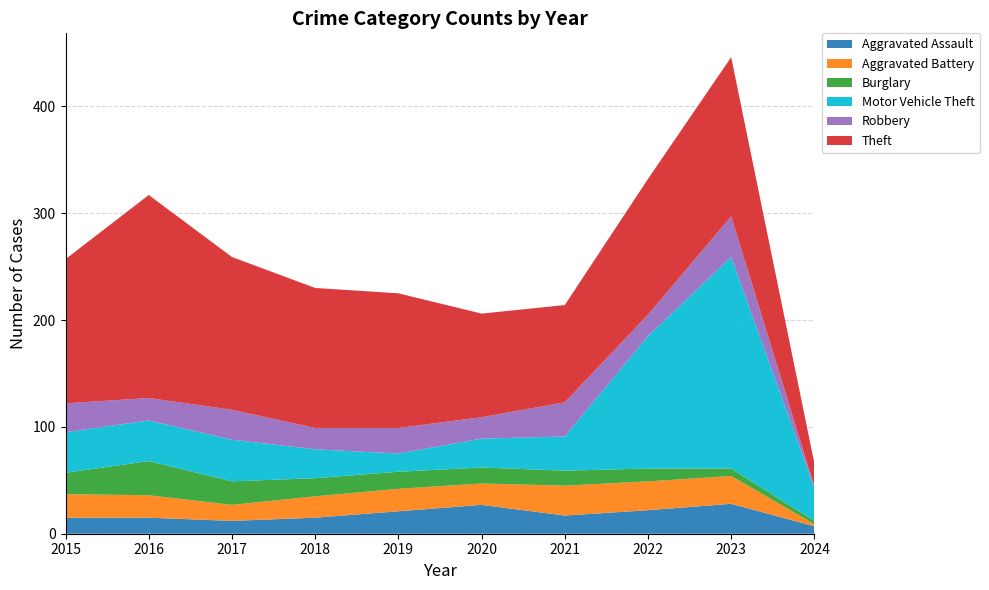

Reading left to right, list all the values displayed in this chart.

Aggravated Assault: 2015=15	2016=15	2017=12	2018=15	2019=21	2020=27	2021=17	2022=22	2023=28	2024=7
Aggravated Battery: 2015=22	2016=21	2017=15	2018=20	2019=21	2020=20	2021=28	2022=27	2023=26	2024=2
Burglary: 2015=20	2016=32	2017=22	2018=17	2019=16	2020=15	2021=14	2022=12	2023=7	2024=3
Motor Vehicle Theft: 2015=38	2016=38	2017=39	2018=27	2019=17	2020=27	2021=32	2022=124	2023=198	2024=31
Robbery: 2015=27	2016=21	2017=28	2018=20	2019=24	2020=20	2021=32	2022=20	2023=38	2024=1
Theft: 2015=135	2016=190	2017=143	2018=131	2019=126	2020=97	2021=91	2022=127	2023=149	2024=22